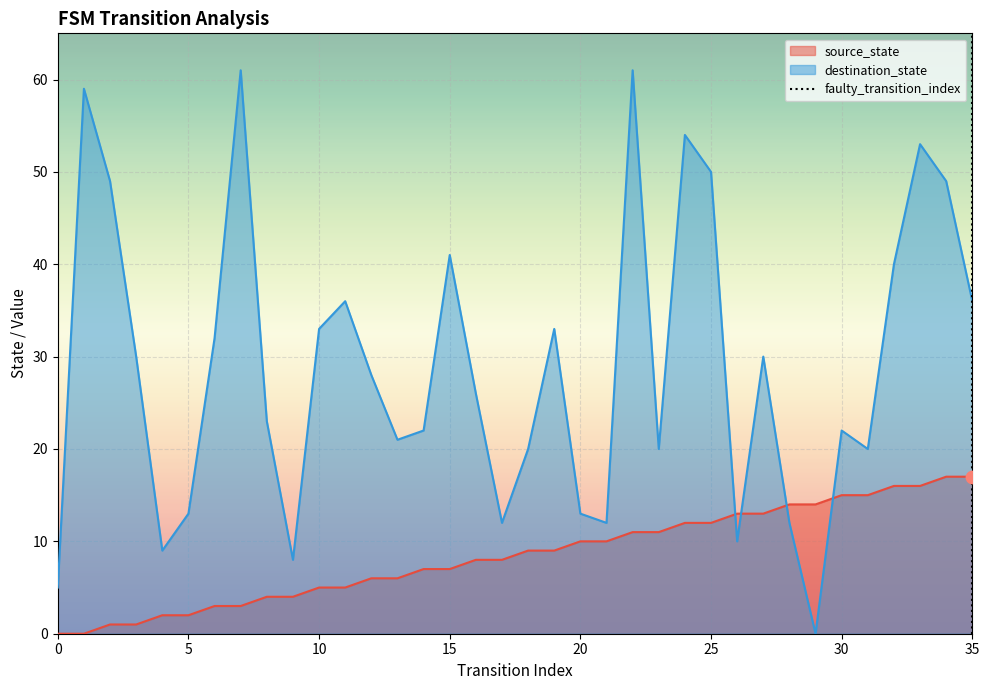

How many intersections are there between source_state and destination_state?

4